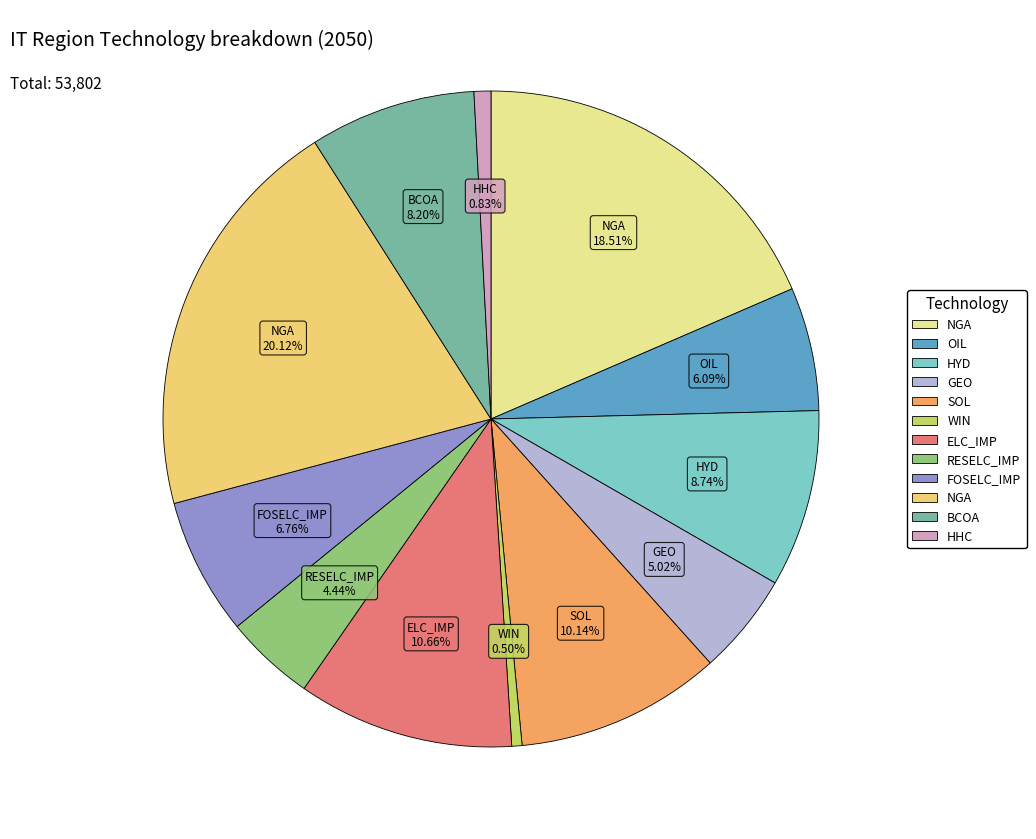

Does any single category account for the majority?

No